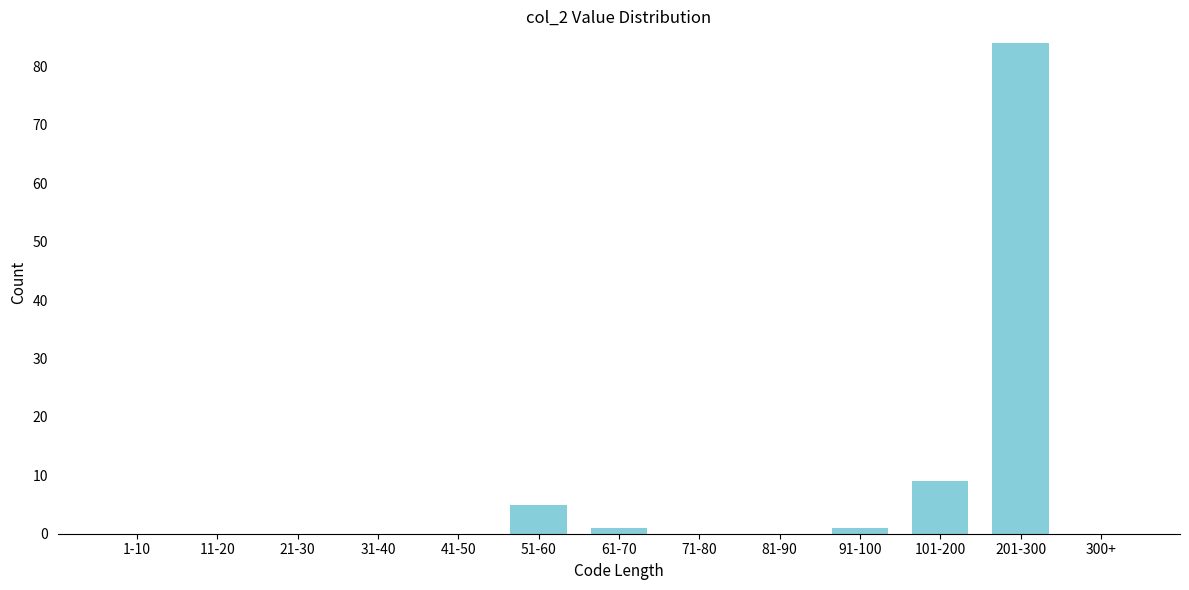

Reading left to right, transcribe all the data shown in this chart.

1-10=0	11-20=0	21-30=0	31-40=0	41-50=0	51-60=5	61-70=1	71-80=0	81-90=0	91-100=1	101-200=9	201-300=84	300+=0